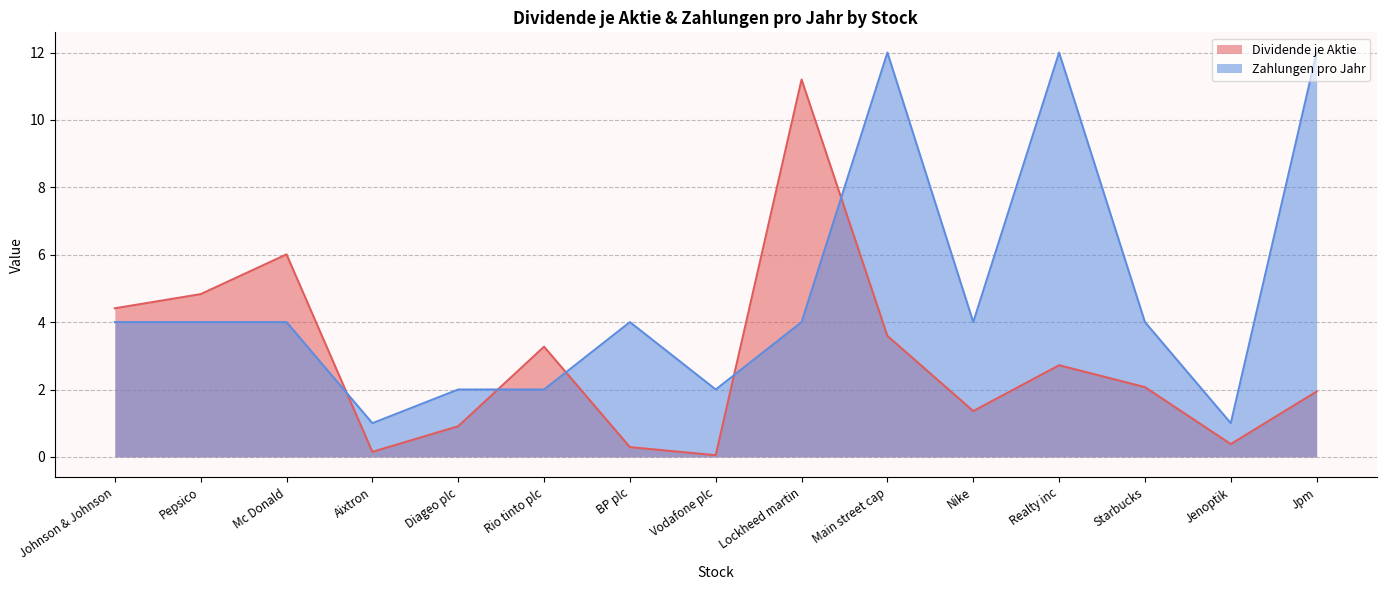

Reading left to right, what are all the values shown in this chart?

Dividende je Aktie: 4.4	4.8	6.0	0.1	0.9	3.3	0.3	0.1	11.2	3.6	1.4	2.7	2.1	0.4	1.9
Zahlungen pro Jahr: 4.0	4.0	4.0	1.0	2.0	2.0	4.0	2.0	4.0	12.0	4.0	12.0	4.0	1.0	12.0